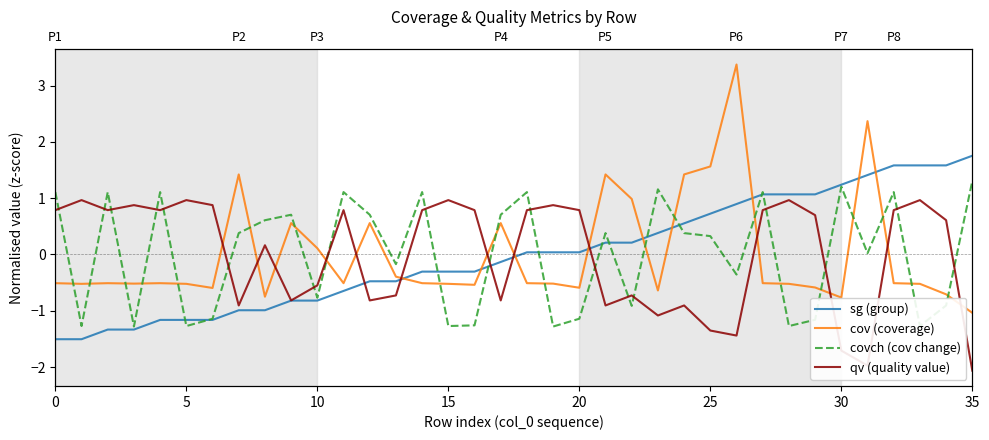

What is the difference between the maximum and minimum values in the cov (coverage) series?

4.4